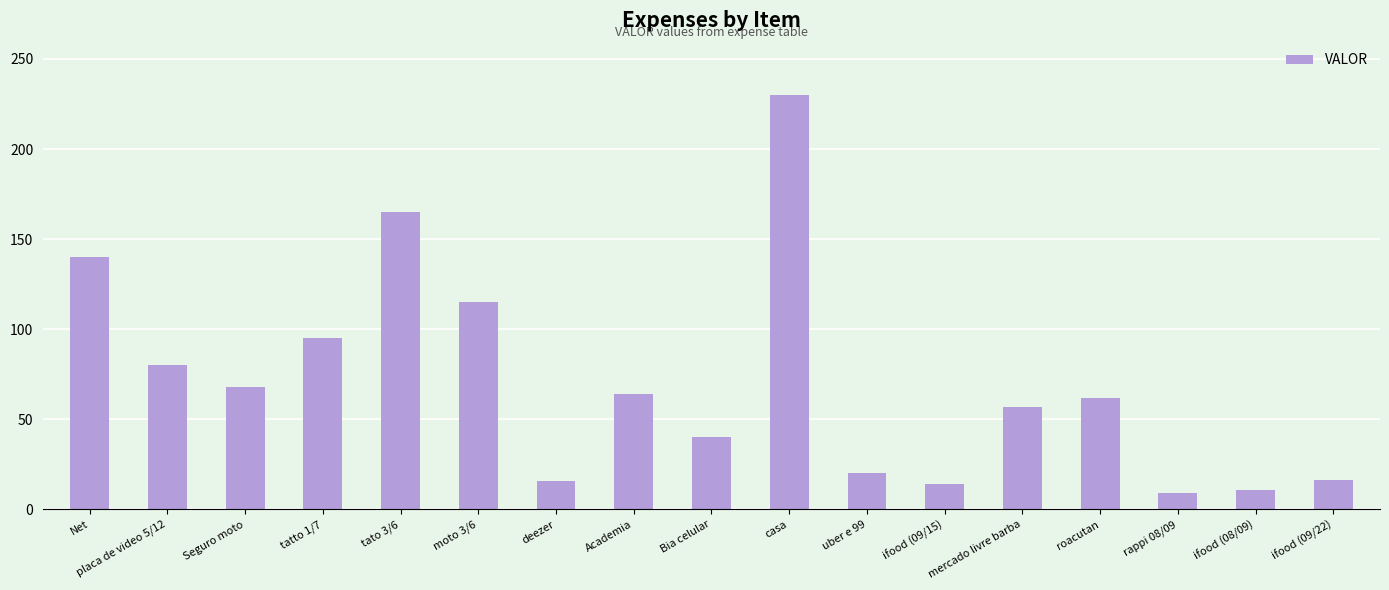

The value at mercado livre barba is 57.0. True or false?

True